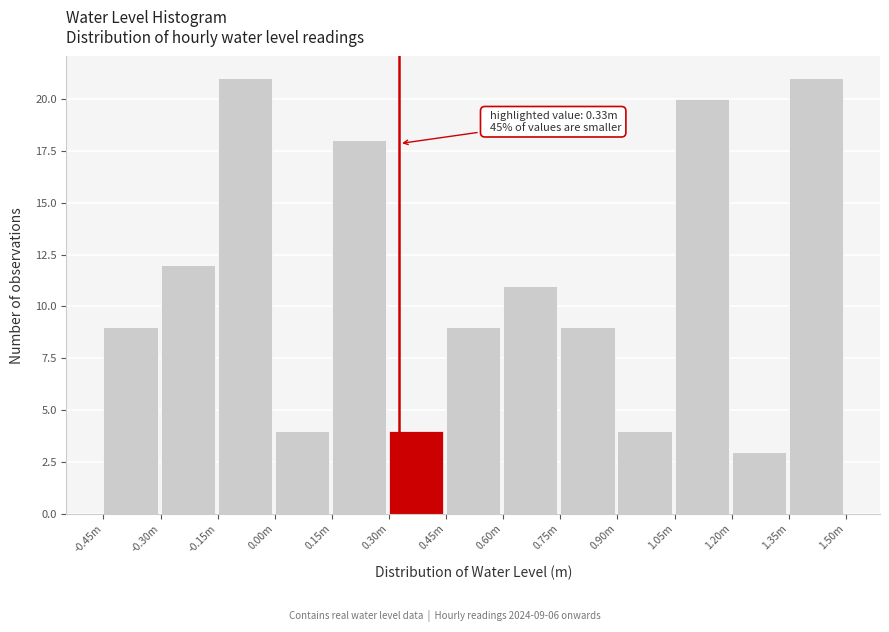

Reading left to right, extract all data points from this chart.

9	12	21	4	18	4	9	11	9	4	20	3	21